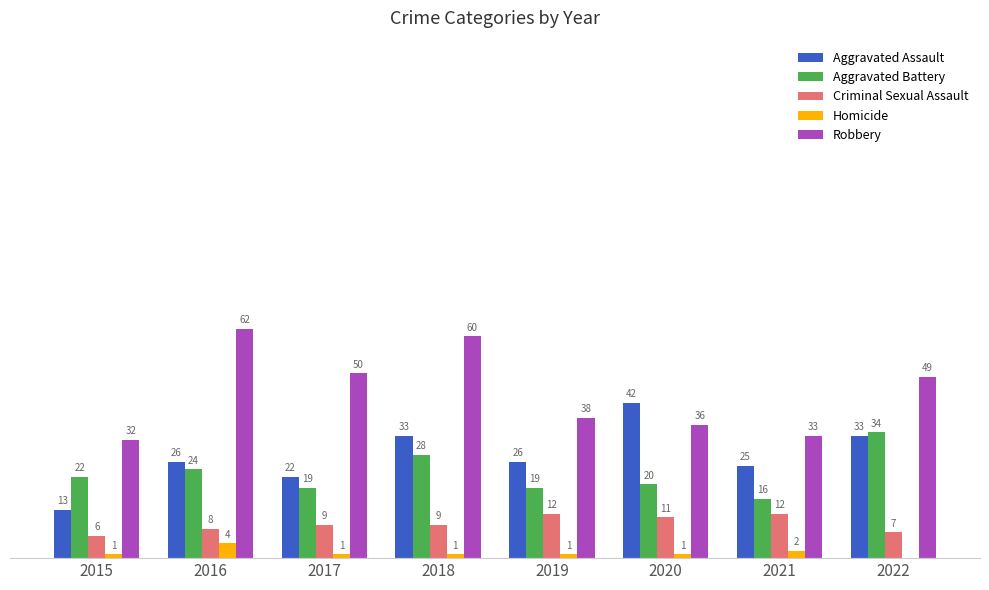

Is the value of Criminal Sexual Assault at 2019 greater than the value of Aggravated Battery at 2021?

No